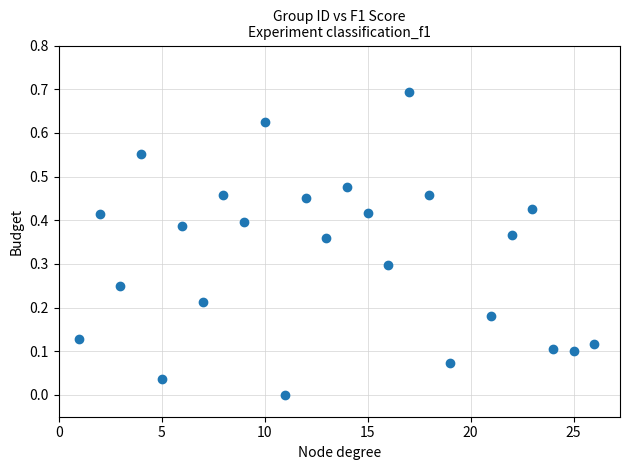

What is the range of X values (max minus min)?

25.0